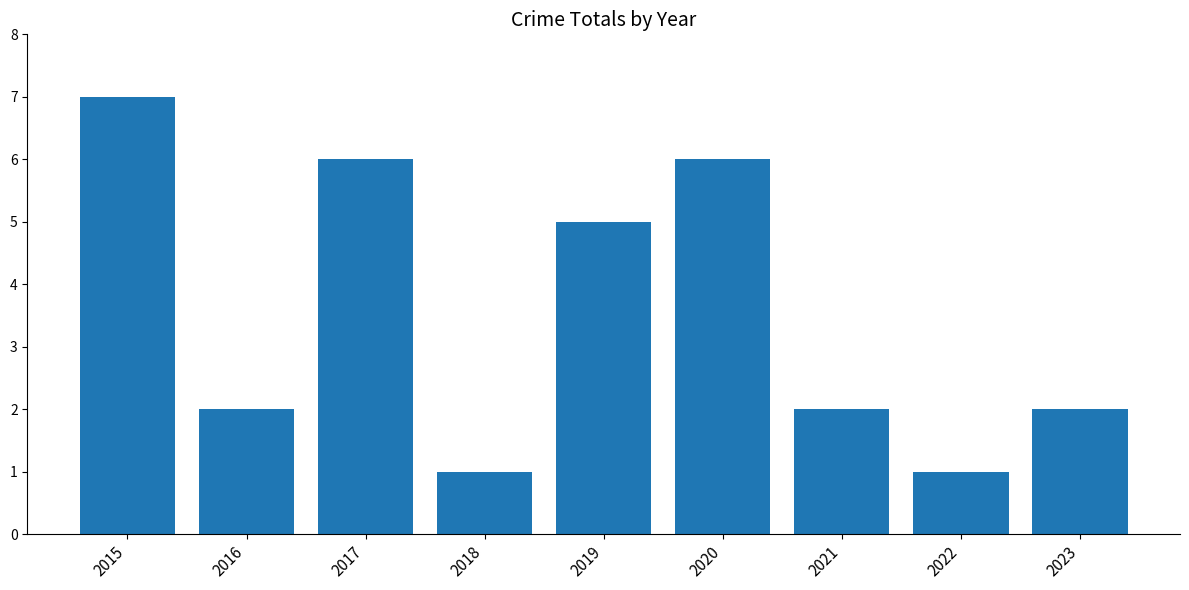

What is the difference between the maximum and second lowest values?

6